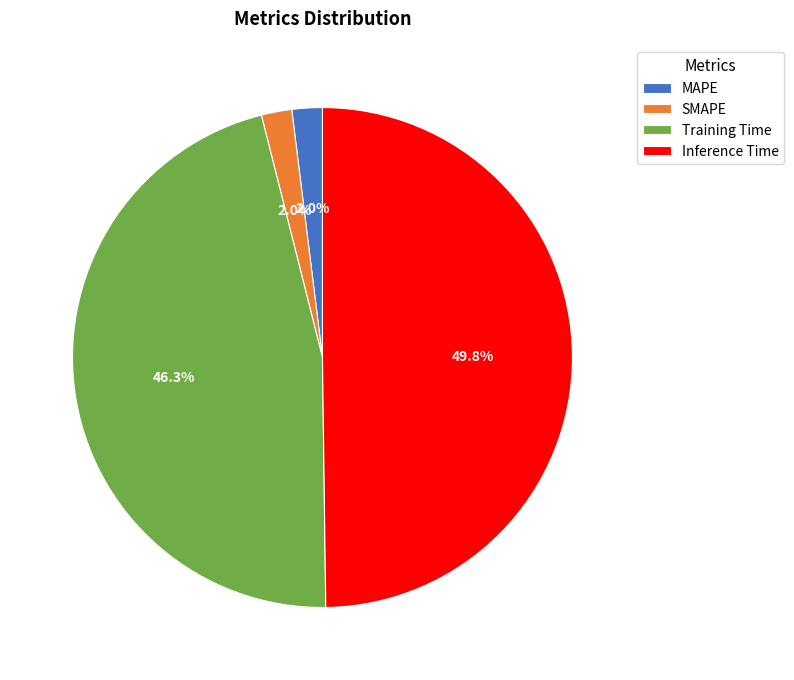

Between Training Time and SMAPE, which is larger?

Training Time